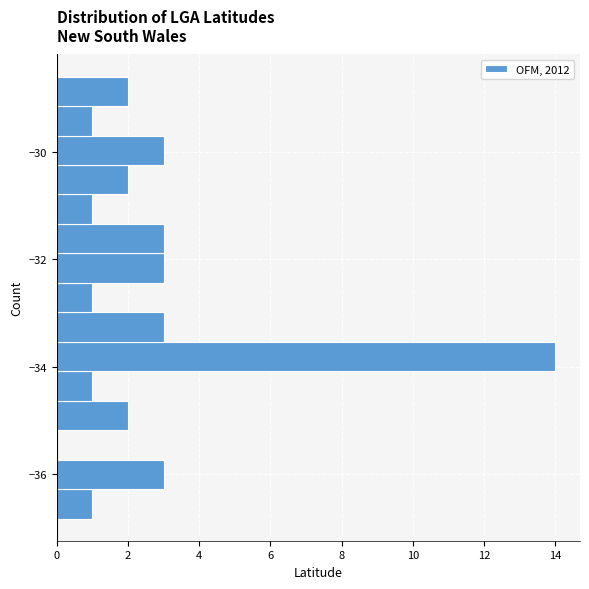

Read against the y-axis, roughly where is the centre of the longest bar?

-33.8